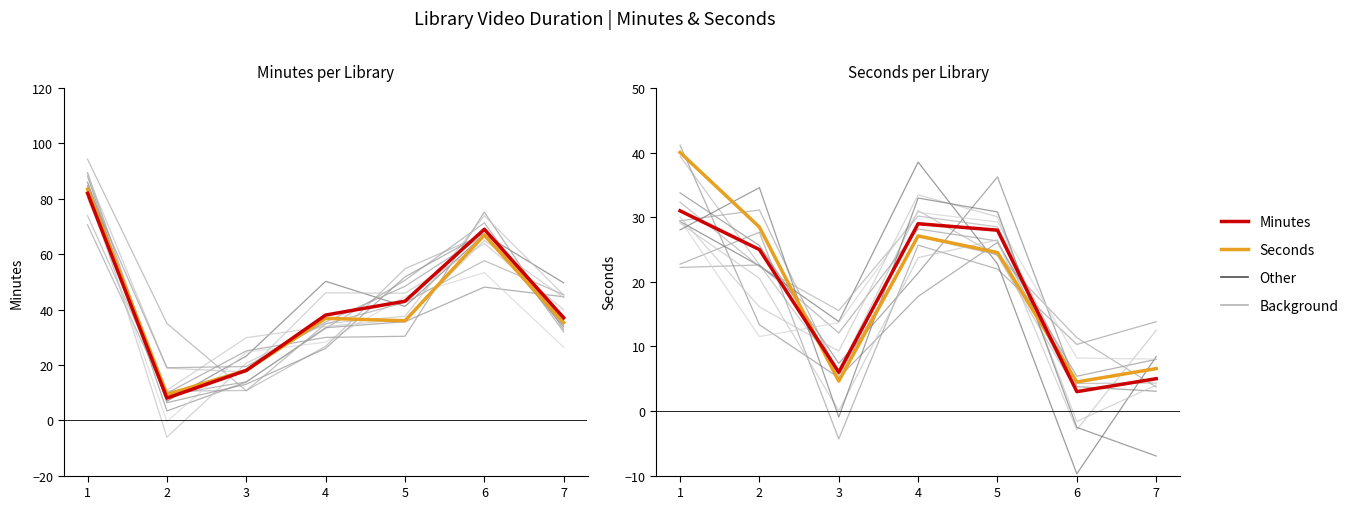

True or false: Seconds (scaled) and Minutes cross at least once.

True